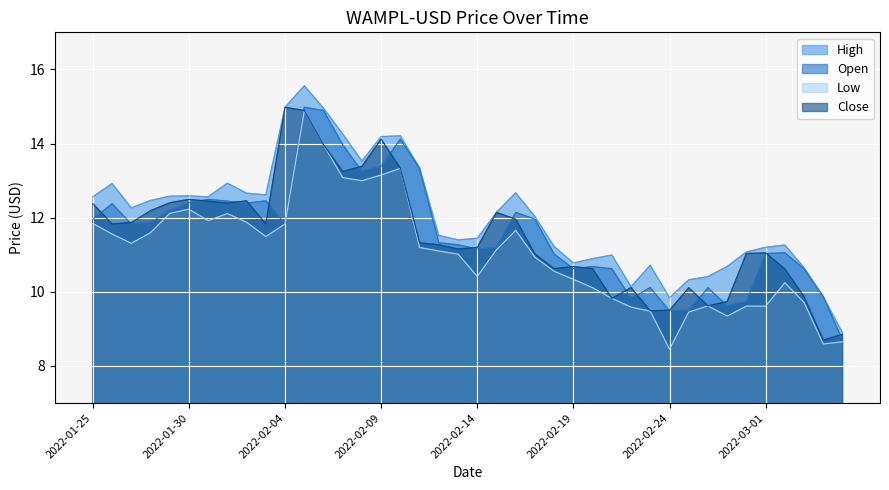

Reading left to right, list all the values displayed in this chart.

High: 2022-01-25=12.6	2022-01-26=12.9	2022-01-27=12.3	2022-01-28=12.5	2022-01-29=12.6	2022-01-30=12.6	2022-01-31=12.6	2022-02-01=12.9	2022-02-02=12.7	2022-02-03=12.6	2022-02-04=15.0	2022-02-05=15.6	2022-02-06=15.0	2022-02-07=14.3	2022-02-08=13.5	2022-02-09=14.2	2022-02-10=14.2	2022-02-11=13.3	2022-02-12=11.5	2022-02-13=11.4	2022-02-14=11.4	2022-02-15=12.1	2022-02-16=12.7	2022-02-17=12.0	2022-02-18=11.2	2022-02-19=10.8	2022-02-20=10.9	2022-02-21=11.0	2022-02-22=10.1	2022-02-23=10.7	2022-02-24=9.8	2022-02-25=10.3	2022-02-26=10.4	2022-02-27=10.7	2022-02-28=11.1	2022-03-01=11.2	2022-03-02=11.3	2022-03-03=10.7	2022-03-04=9.9	2022-03-05=8.9
Open: 2022-01-25=12.0	2022-01-26=12.4	2022-01-27=11.8	2022-01-28=11.9	2022-01-29=12.2	2022-01-30=12.4	2022-01-31=12.5	2022-02-01=12.4	2022-02-02=12.4	2022-02-03=12.5	2022-02-04=11.8	2022-02-05=15.0	2022-02-06=14.9	2022-02-07=14.0	2022-02-08=13.2	2022-02-09=13.4	2022-02-10=14.1	2022-02-11=13.3	2022-02-12=11.3	2022-02-13=11.3	2022-02-14=11.2	2022-02-15=11.2	2022-02-16=12.1	2022-02-17=12.0	2022-02-18=11.0	2022-02-19=10.6	2022-02-20=10.7	2022-02-21=10.6	2022-02-22=9.8	2022-02-23=10.1	2022-02-24=9.5	2022-02-25=9.5	2022-02-26=10.1	2022-02-27=9.6	2022-02-28=9.7	2022-03-01=11.0	2022-03-02=11.1	2022-03-03=10.6	2022-03-04=9.9	2022-03-05=8.7
Low: 2022-01-25=11.8	2022-01-26=11.6	2022-01-27=11.3	2022-01-28=11.6	2022-01-29=12.1	2022-01-30=12.2	2022-01-31=11.9	2022-02-01=12.1	2022-02-02=11.9	2022-02-03=11.5	2022-02-04=11.8	2022-02-05=14.9	2022-02-06=14.0	2022-02-07=13.1	2022-02-08=13.0	2022-02-09=13.2	2022-02-10=13.3	2022-02-11=11.2	2022-02-12=11.1	2022-02-13=11.0	2022-02-14=10.4	2022-02-15=11.1	2022-02-16=11.7	2022-02-17=10.9	2022-02-18=10.6	2022-02-19=10.3	2022-02-20=10.1	2022-02-21=9.8	2022-02-22=9.6	2022-02-23=9.5	2022-02-24=8.5	2022-02-25=9.5	2022-02-26=9.6	2022-02-27=9.3	2022-02-28=9.6	2022-03-01=9.6	2022-03-02=10.2	2022-03-03=9.7	2022-03-04=8.6	2022-03-05=8.7
Close: 2022-01-25=12.4	2022-01-26=11.8	2022-01-27=11.9	2022-01-28=12.2	2022-01-29=12.4	2022-01-30=12.5	2022-01-31=12.4	2022-02-01=12.4	2022-02-02=12.5	2022-02-03=11.8	2022-02-04=15.0	2022-02-05=14.9	2022-02-06=14.0	2022-02-07=13.2	2022-02-08=13.4	2022-02-09=14.1	2022-02-10=13.3	2022-02-11=11.3	2022-02-12=11.3	2022-02-13=11.2	2022-02-14=11.2	2022-02-15=12.1	2022-02-16=12.0	2022-02-17=11.0	2022-02-18=10.6	2022-02-19=10.7	2022-02-20=10.6	2022-02-21=9.8	2022-02-22=10.1	2022-02-23=9.5	2022-02-24=9.5	2022-02-25=10.1	2022-02-26=9.6	2022-02-27=9.7	2022-02-28=11.0	2022-03-01=11.1	2022-03-02=10.6	2022-03-03=9.9	2022-03-04=8.7	2022-03-05=8.9